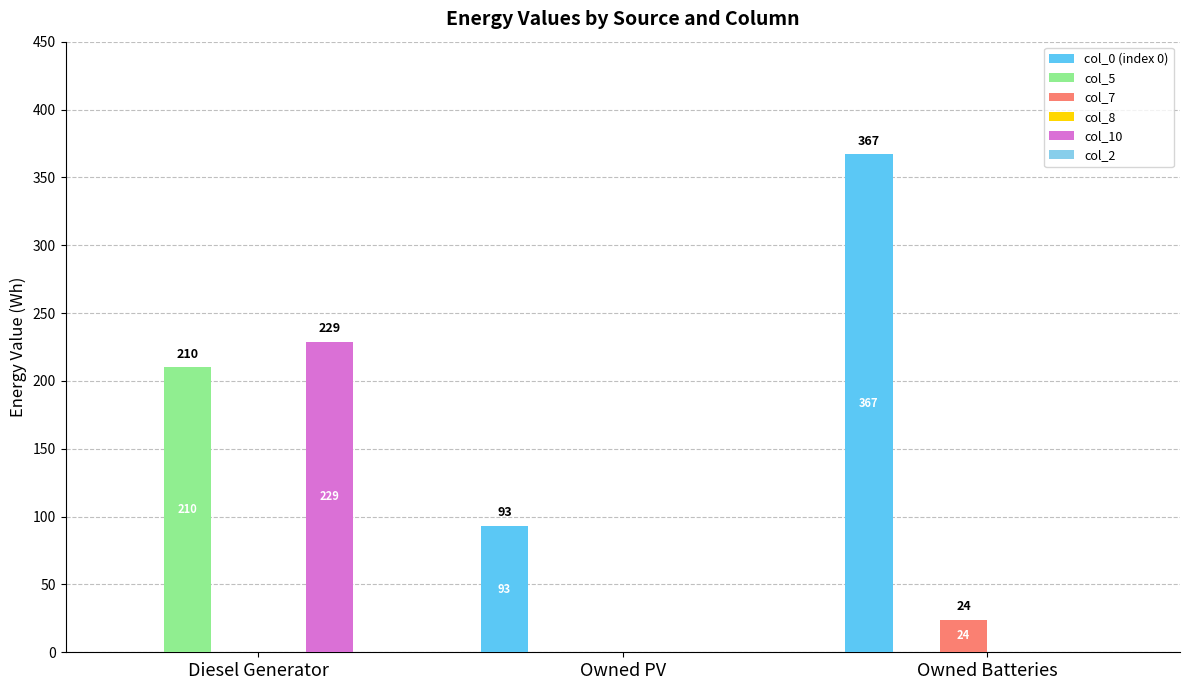

The value of col_0 (index 0) at Owned PV is 93. True or false?

True